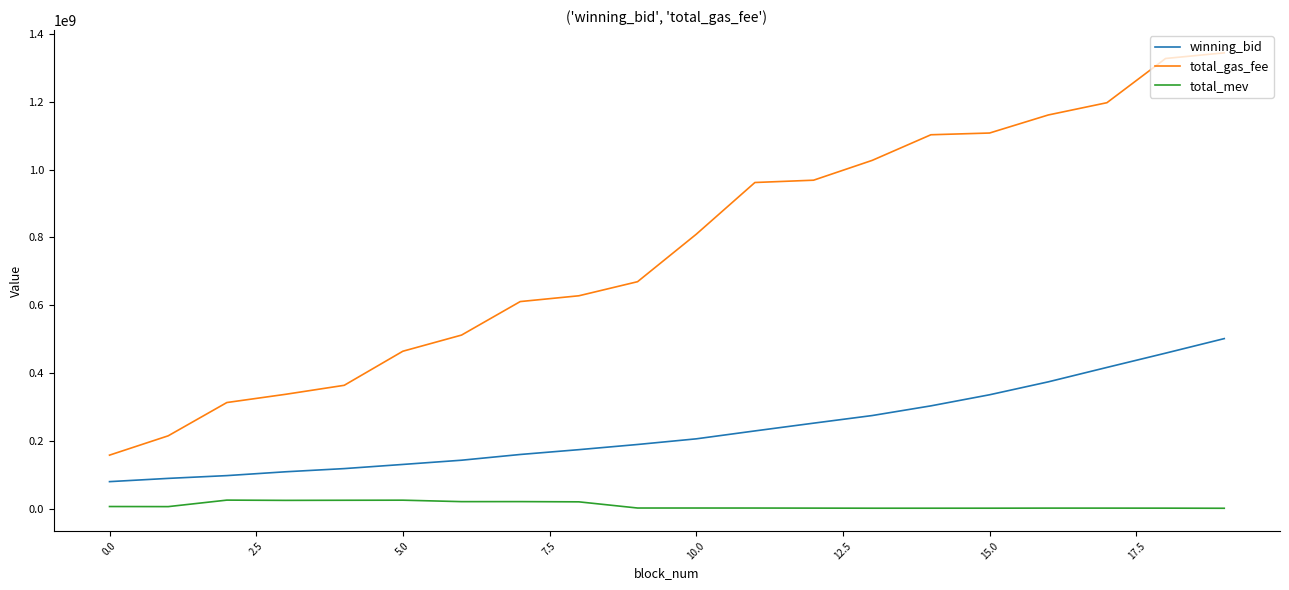

Does the chart display data point markers on the line(s)?

No